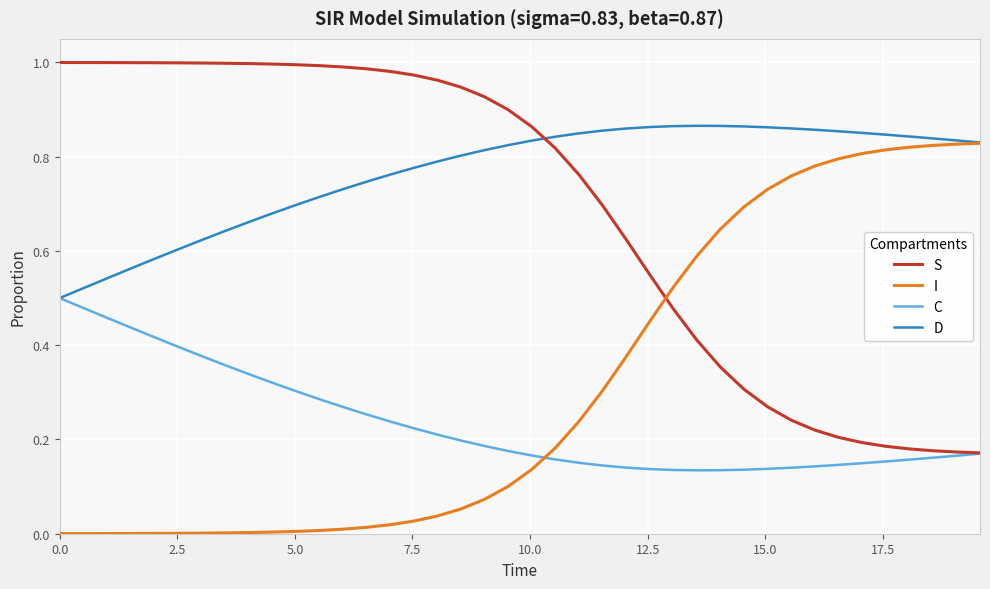

How many intersections are there between S and I?

1